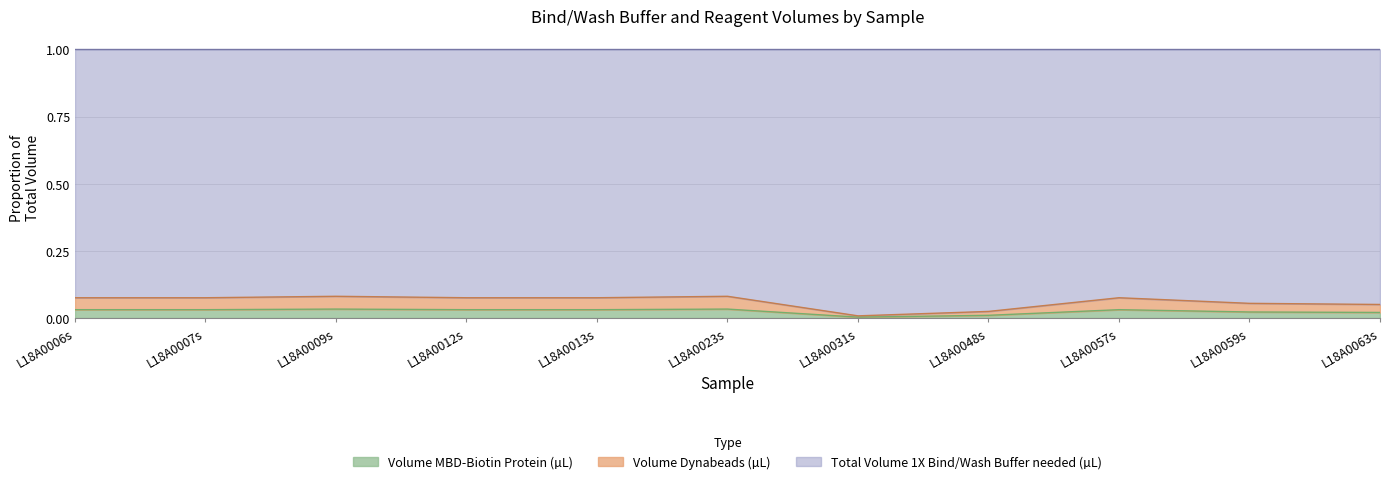

Is it true that Volume MBD-Biotin Protein equals 0.1 at L18A0059s?

False